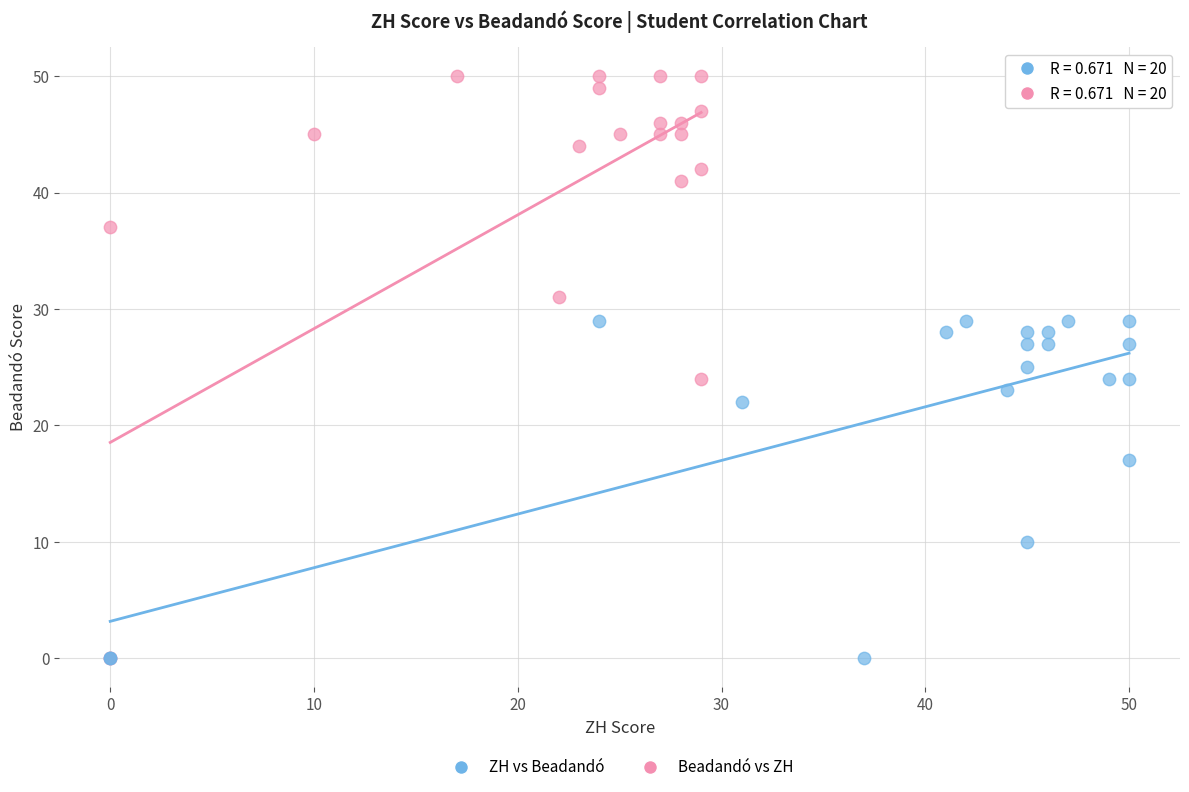

Which series has the largest Y range (max minus min)?

Beadandó vs ZH